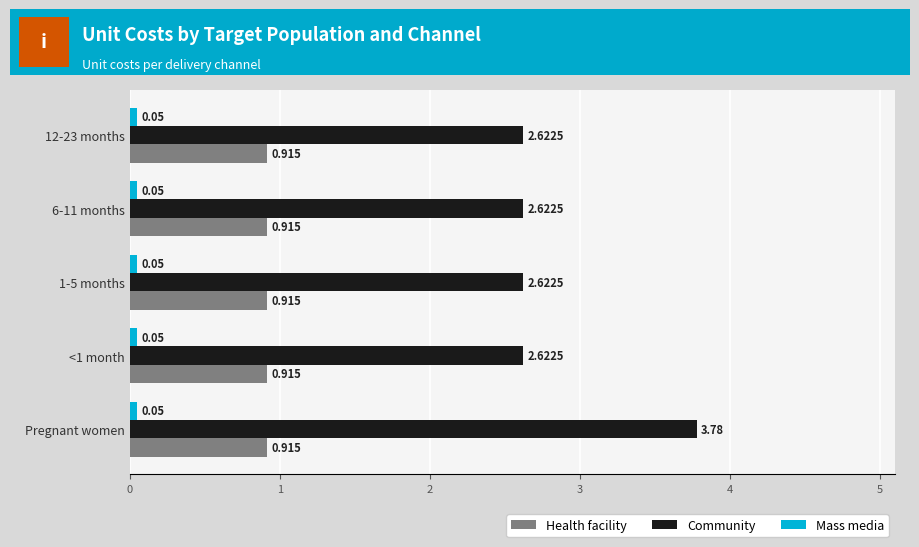

Which series has the largest total across all categories?

Community